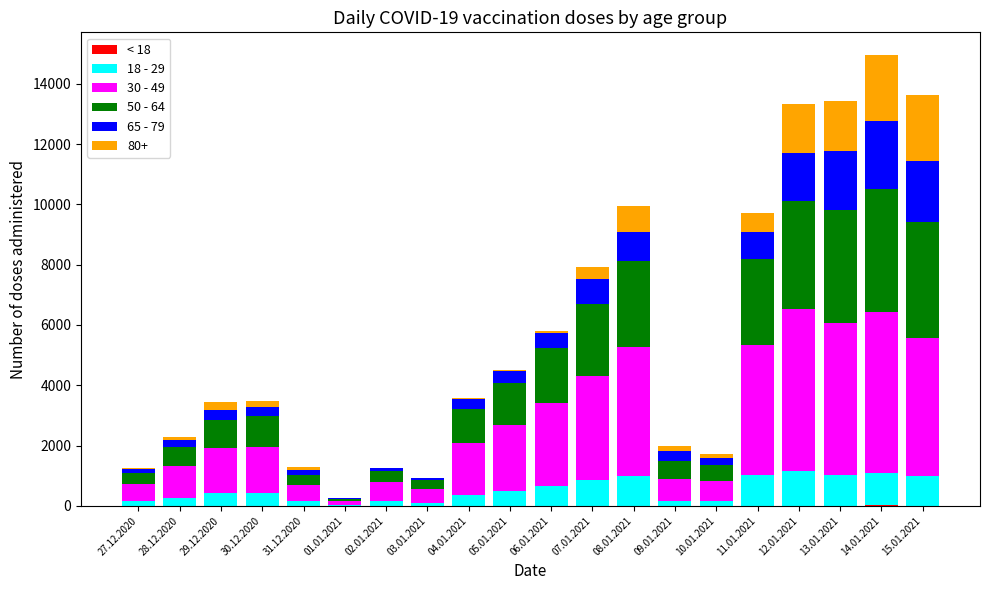

What is the difference between the < 18 values at 06.01.2021 and 04.01.2021?

3